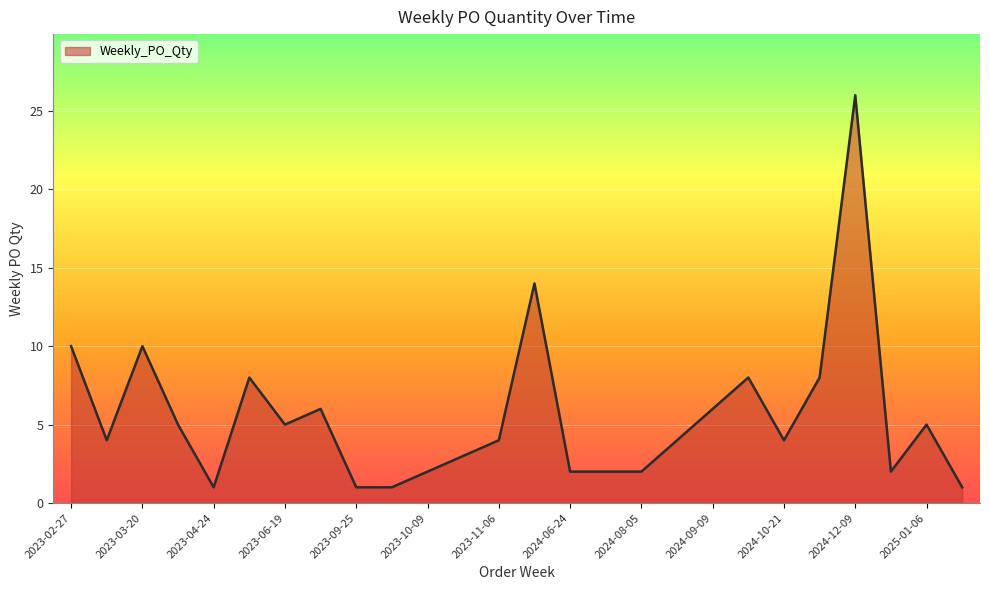

What is the maximum value shown in the chart?

26